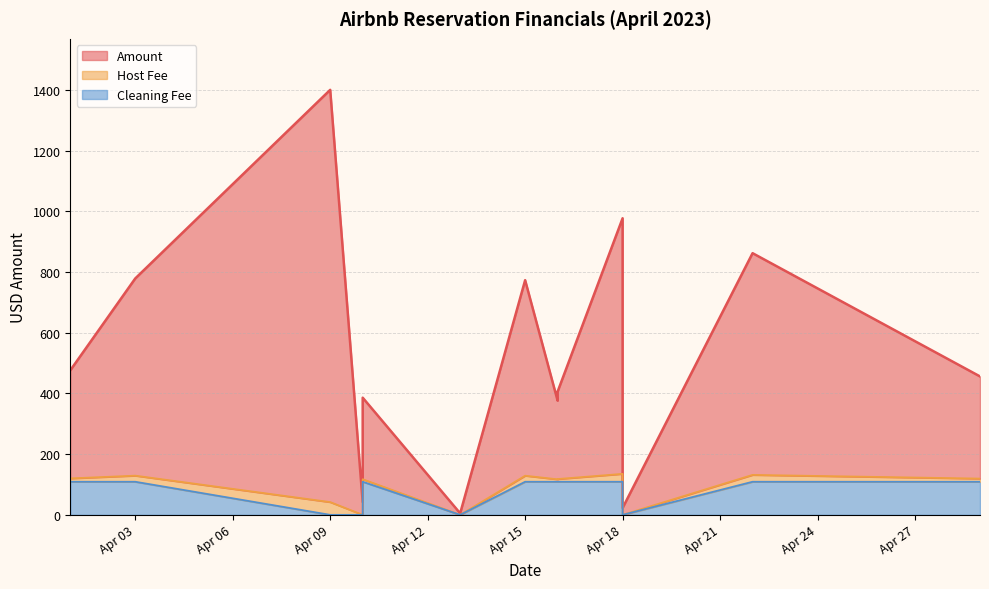

True or false: Amount and Cleaning Fee cross at least once.

False